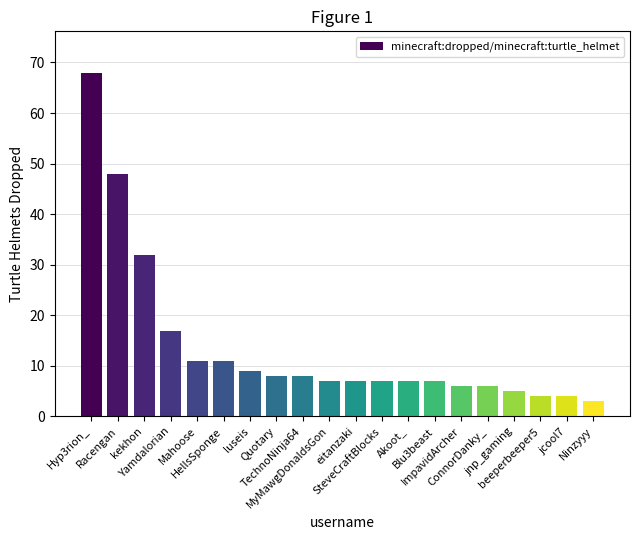

Is it true that the value at jcool7 is 4?

True